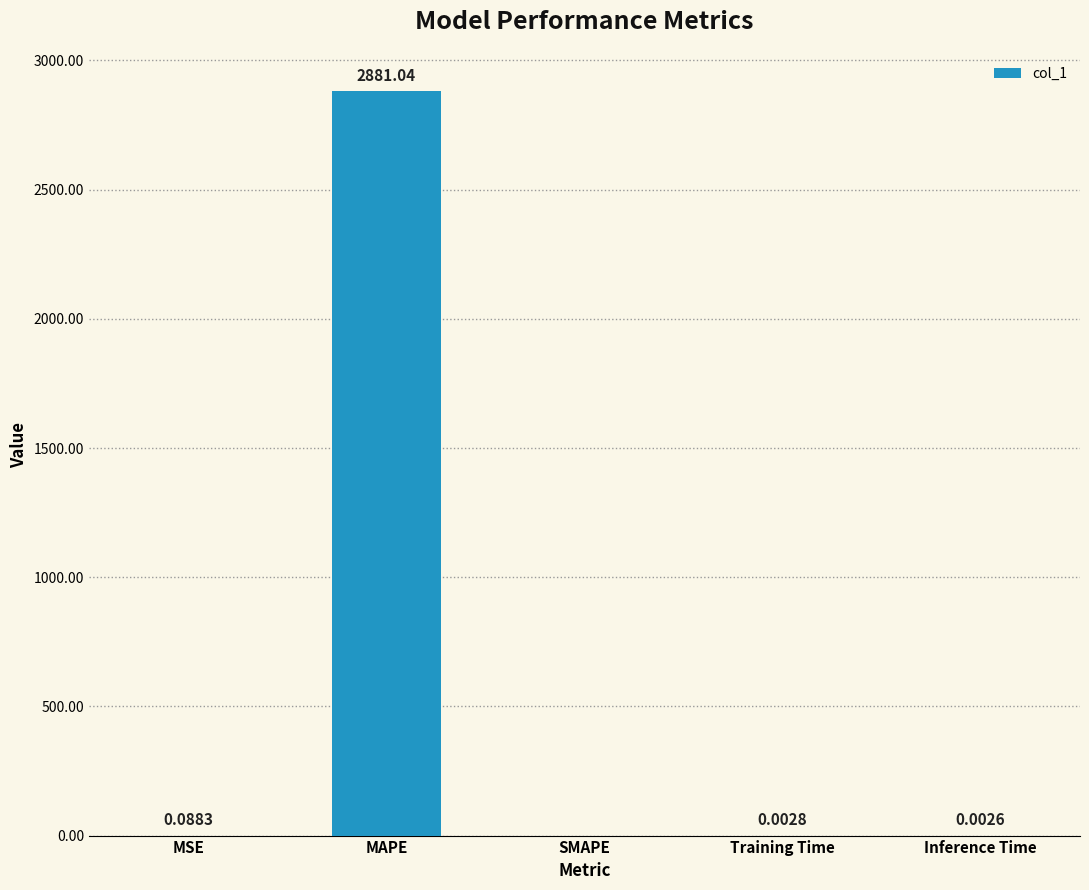

Read the value at MAPE.

2881.0